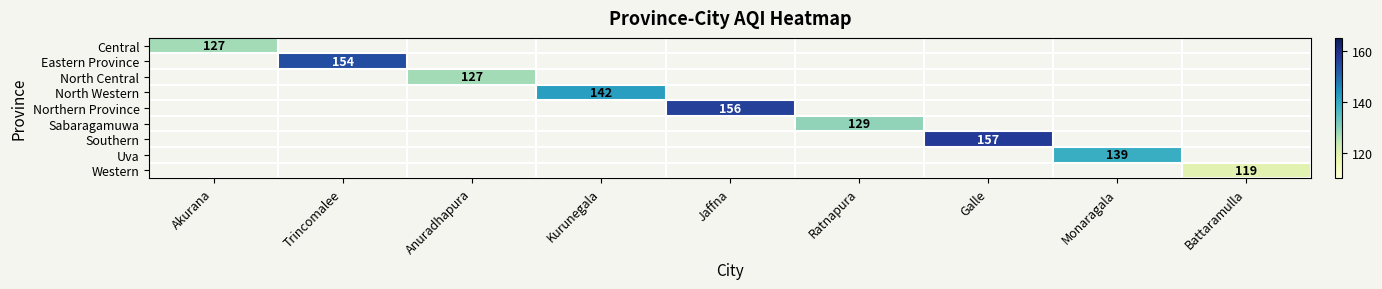

True or false: Central has a value of 127 at Akurana.

True